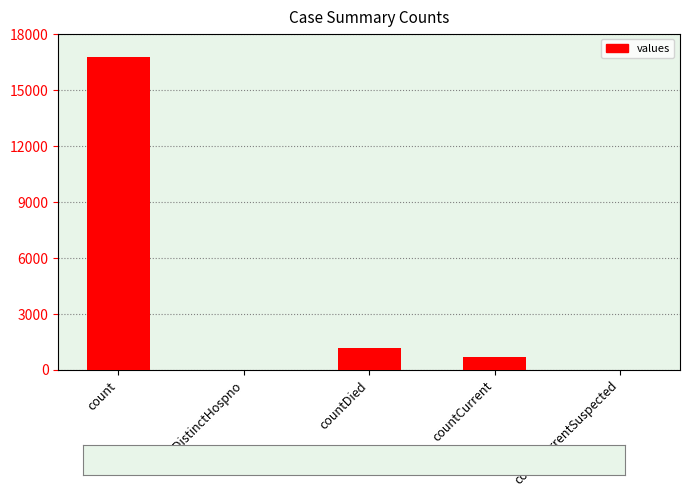

How many series are shown in this chart?

1